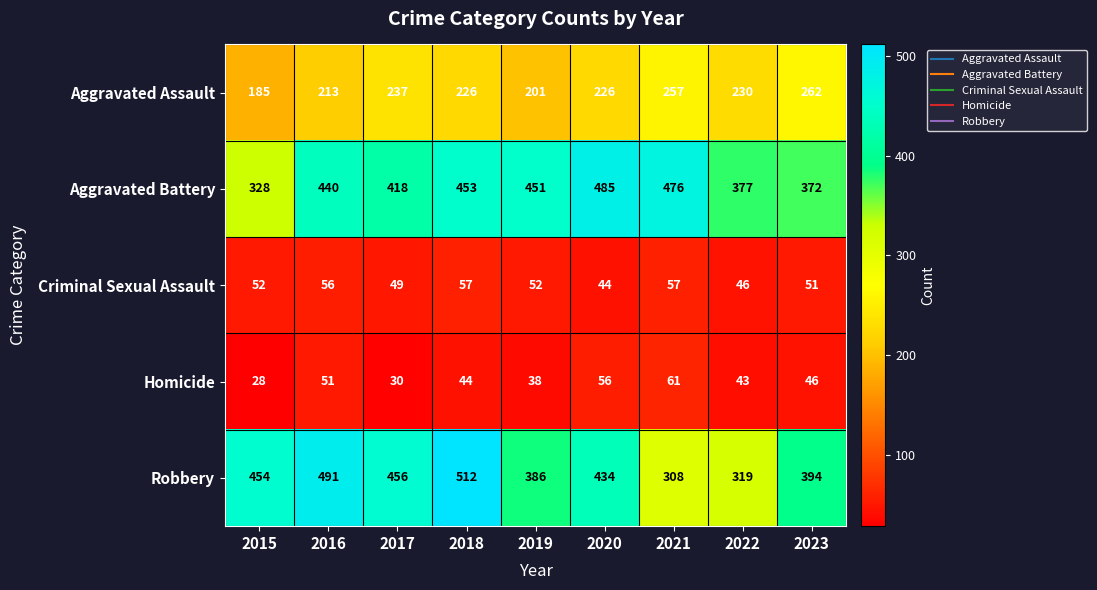

Which series changed the most between 2015 and 2021?

Aggravated Battery